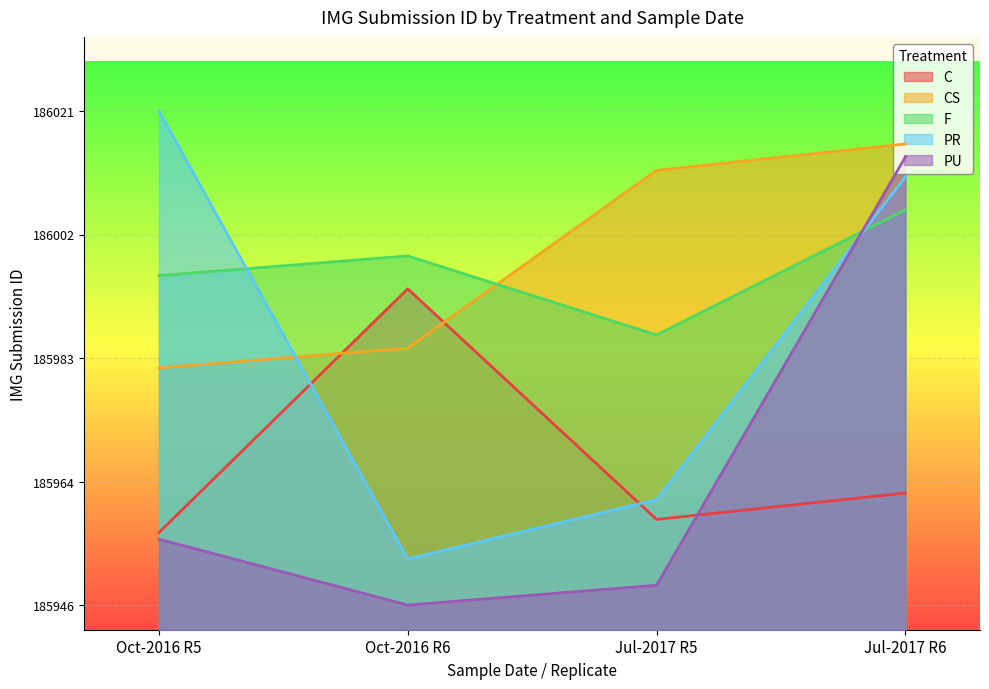

Is the value of F at Oct-2016 R6 greater than the value of PR at Oct-2016 R5?

No